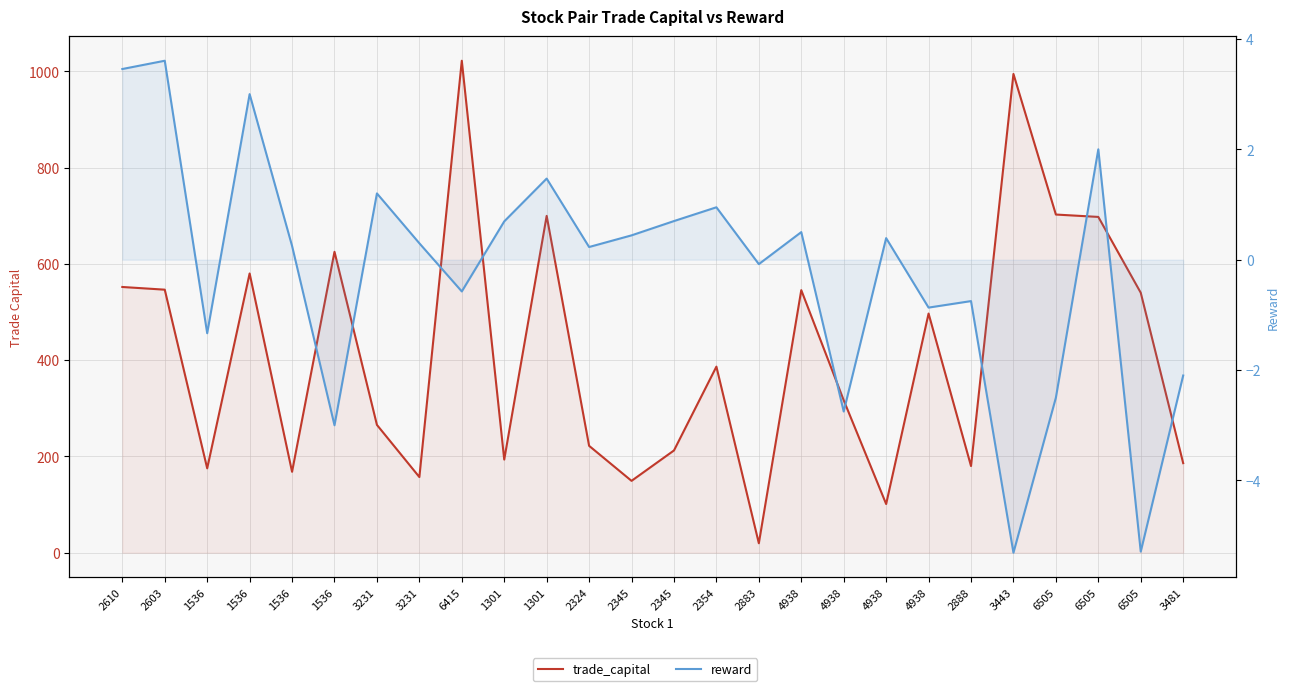

Read the trade_capital value at 6415.

1021.9